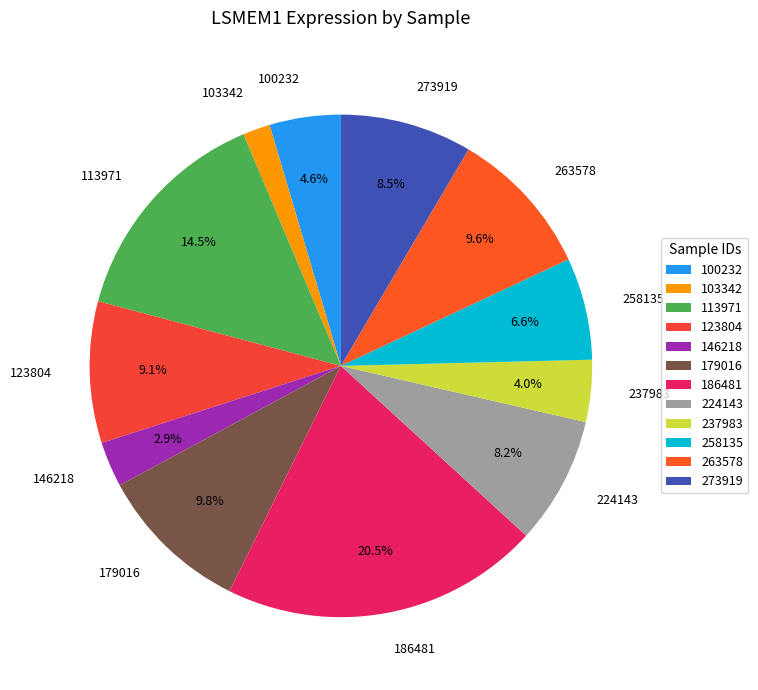

What percentage is the 224143 slice, to the nearest percent?

8%